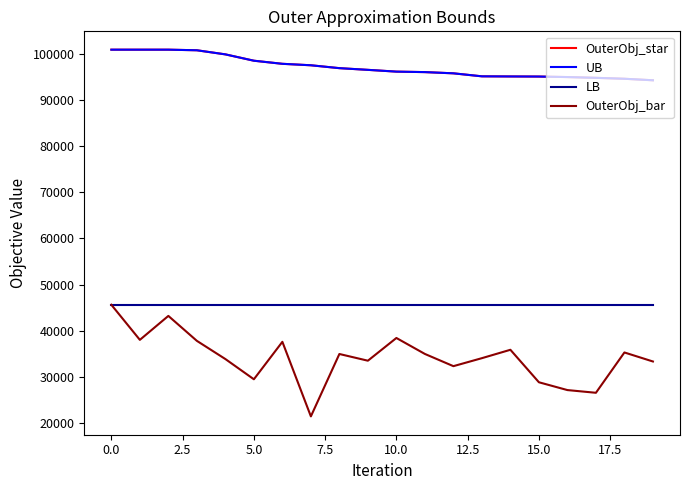

Does the chart have visible grid lines?

No